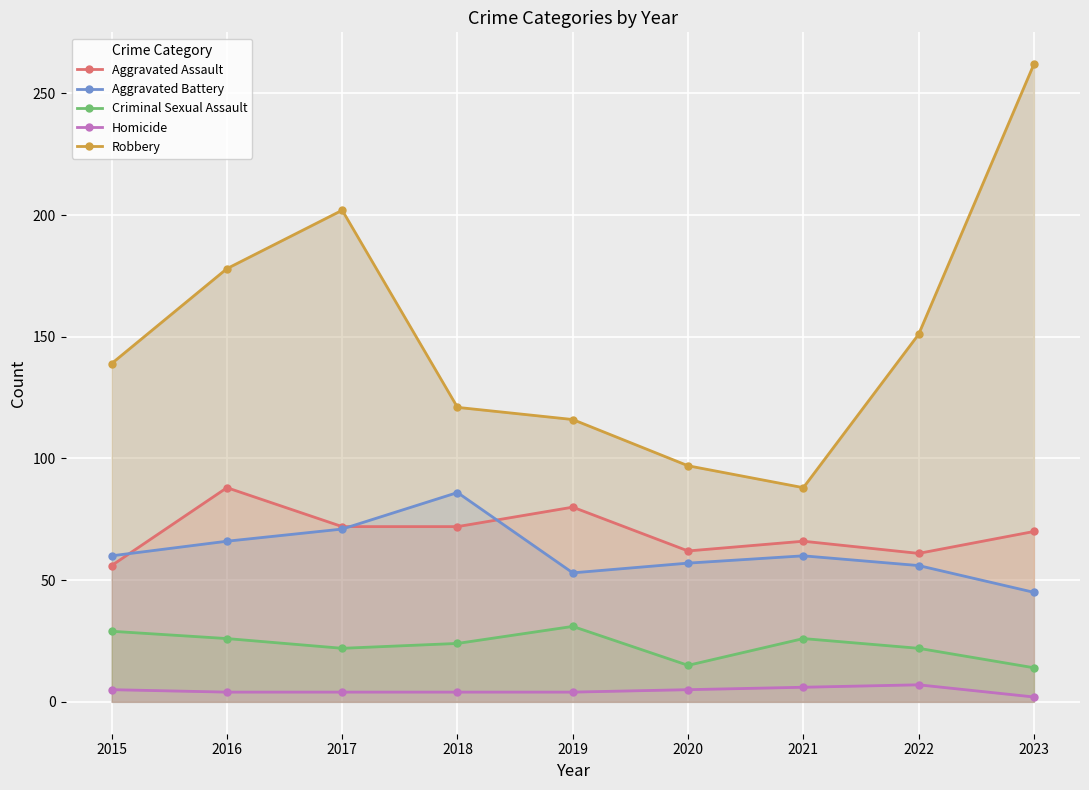

True or false: Aggravated Battery has a value of 15 at 2021.

False